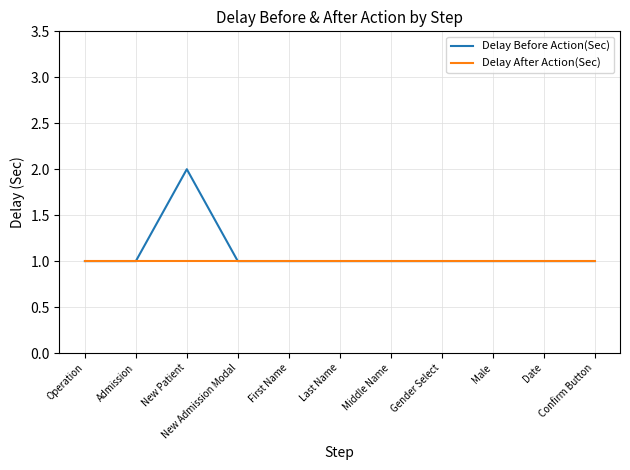

True or false: Delay After Action(Sec) has a value of 1 at Male.

True